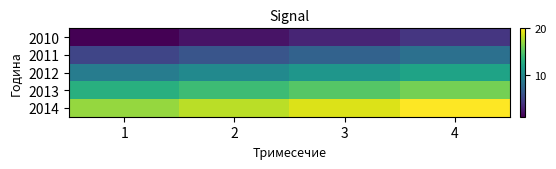

At how many categories does at least one series exceed 5?

4